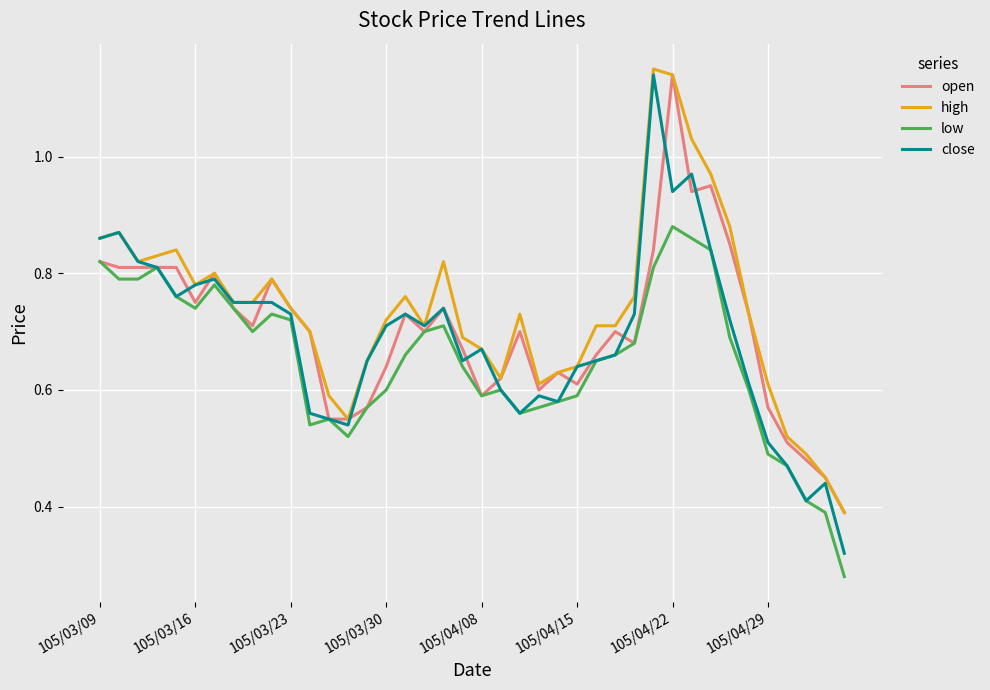

Which series has the largest range (max minus min)?

close